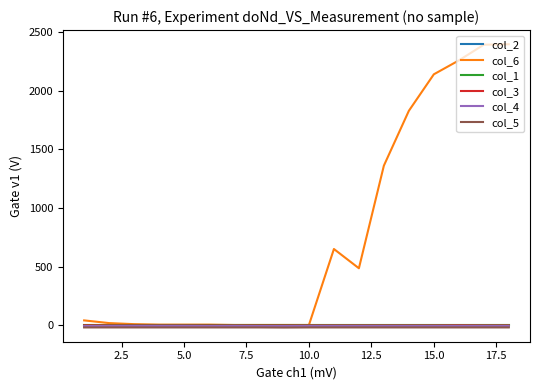

What is the highest value of the col_4 series?

-5